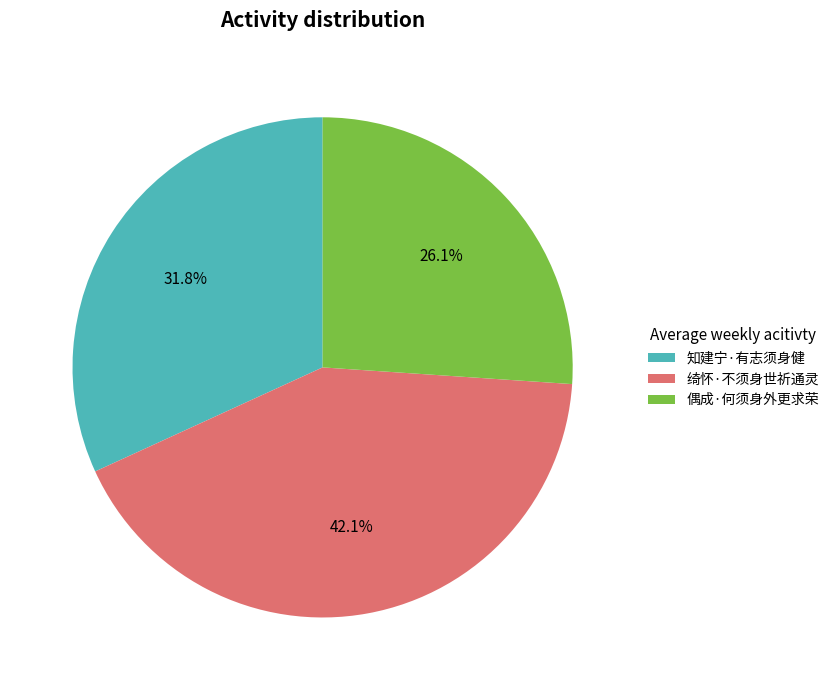

The 偶成·何须身外更求荣 slice represents 17% of the pie. True or false?

False